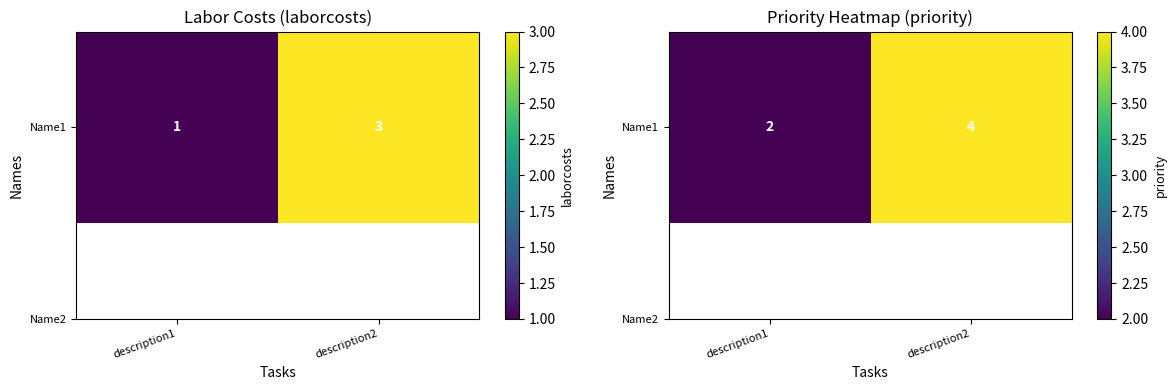

Rank the categories by value from lowest to highest.

description1, description2